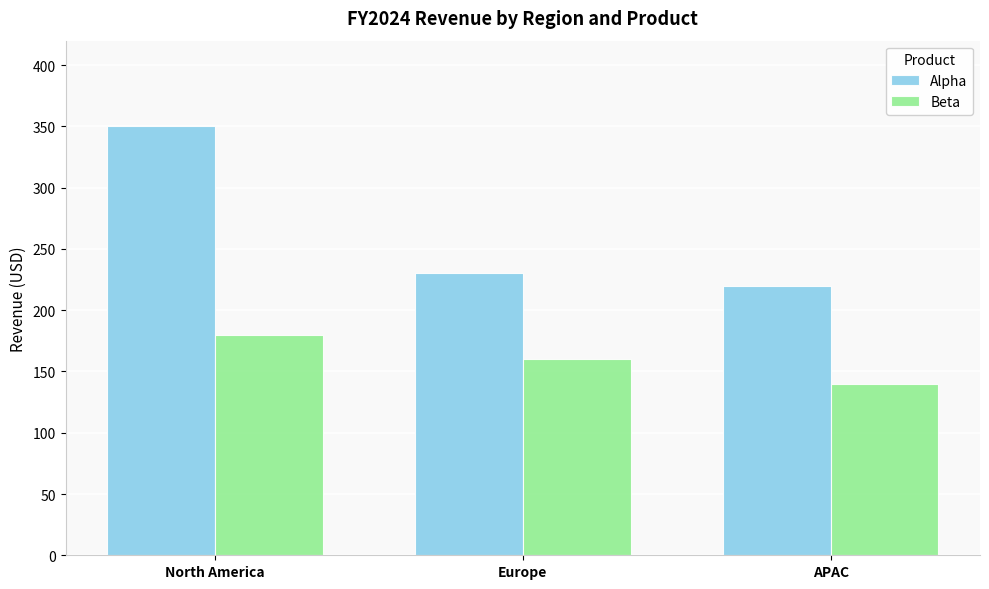

Which series has the widest spread of values?

Alpha